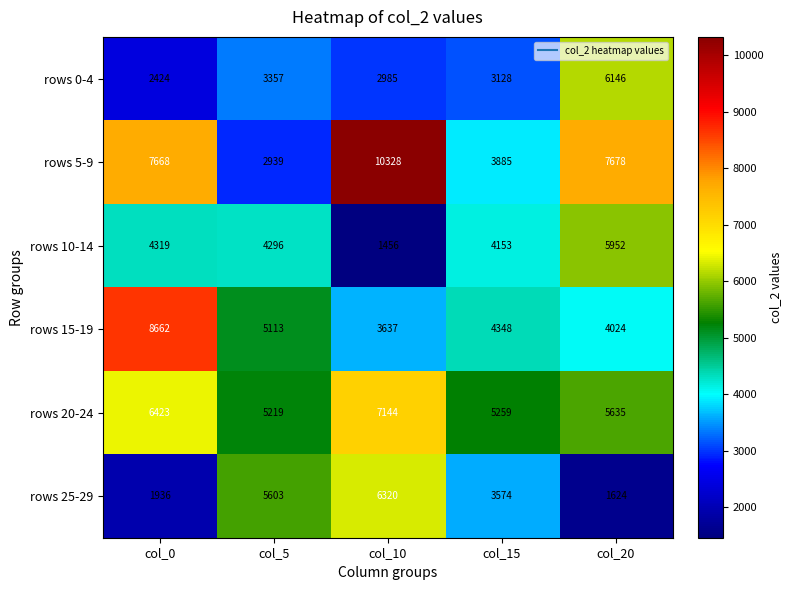

How many data points in rows 10-14 are less than 4296?

2